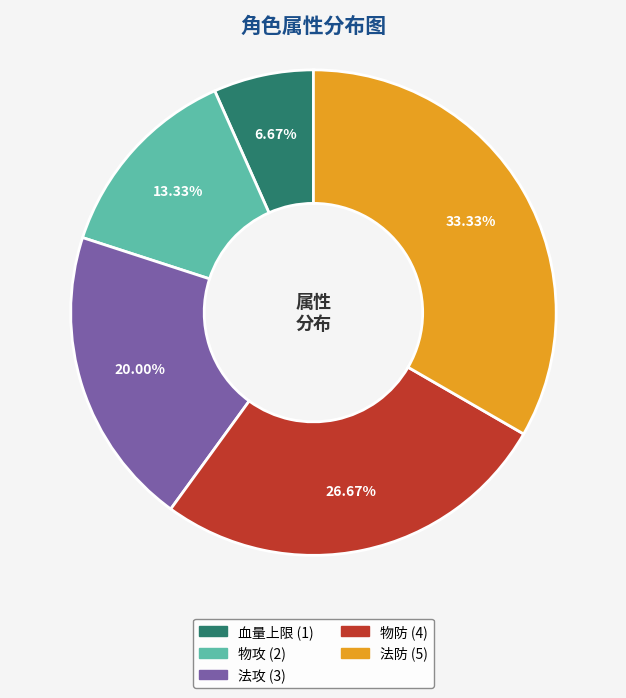

To the nearest percent, what is the difference between the 法防 and 物防 slice percentages?

7%